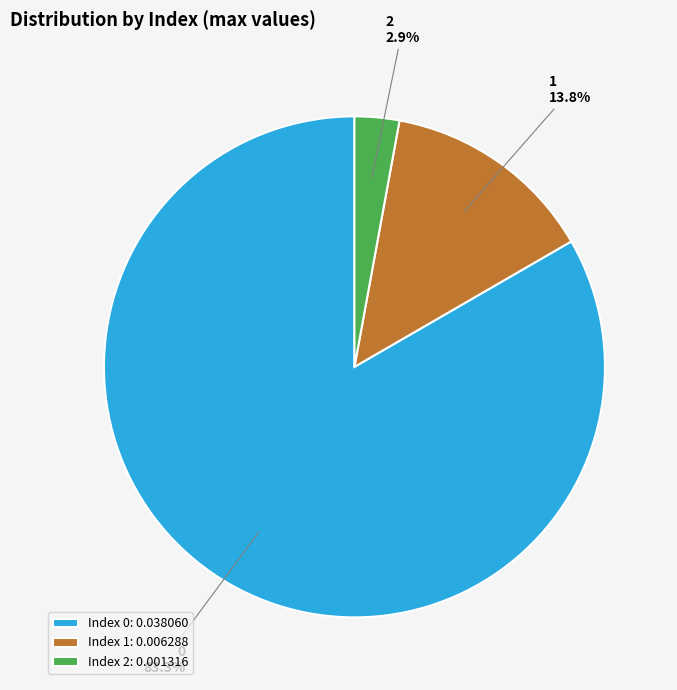

What percentage is the 0 slice, to the nearest percent?

83%